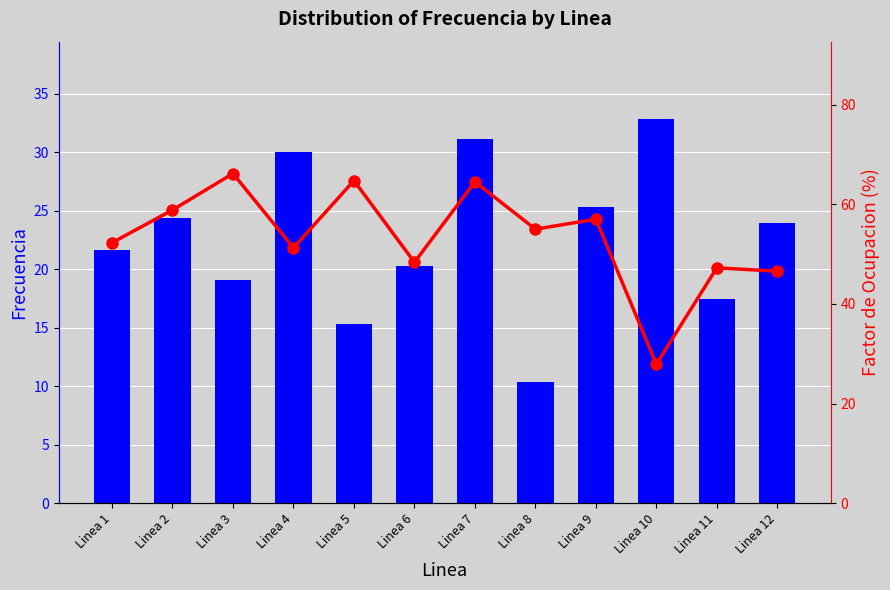

What is the minimum value shown in the chart?

10.3